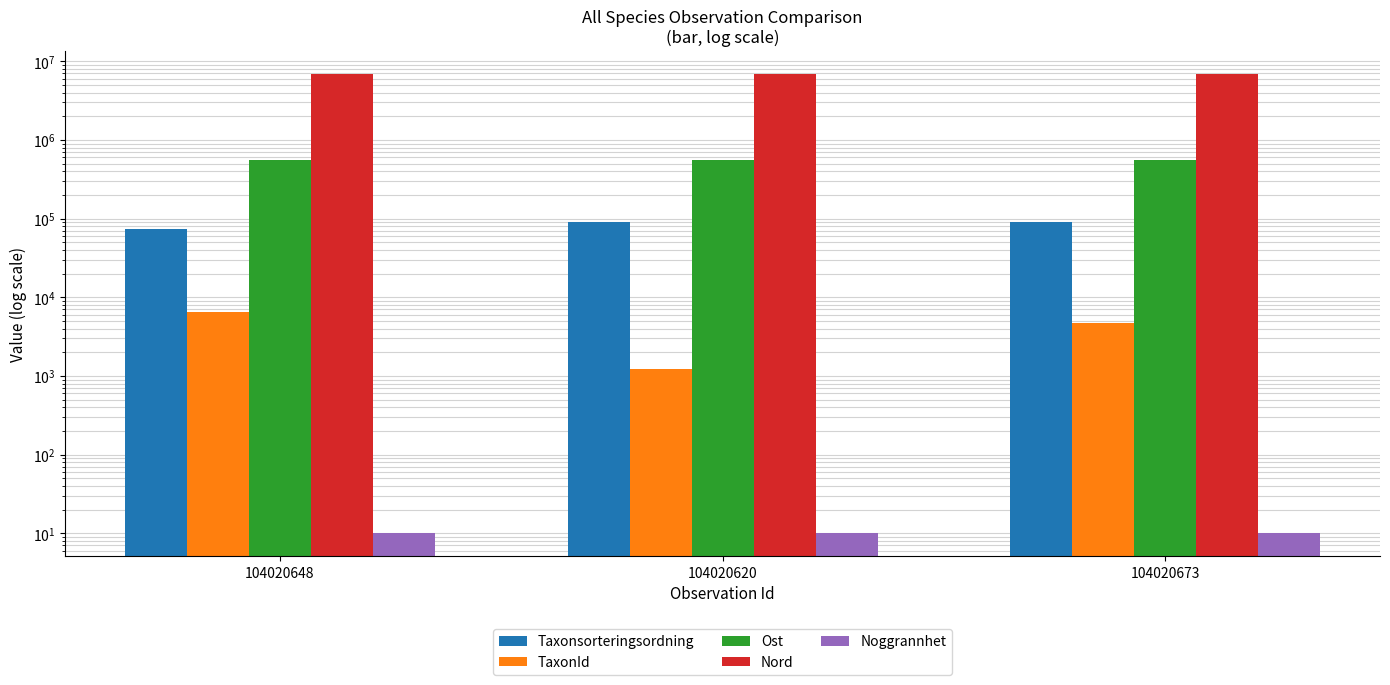

Rank the series by their maximum value, from lowest to highest.

Noggrannhet, TaxonId, Taxonsorteringsordning, Ost, Nord